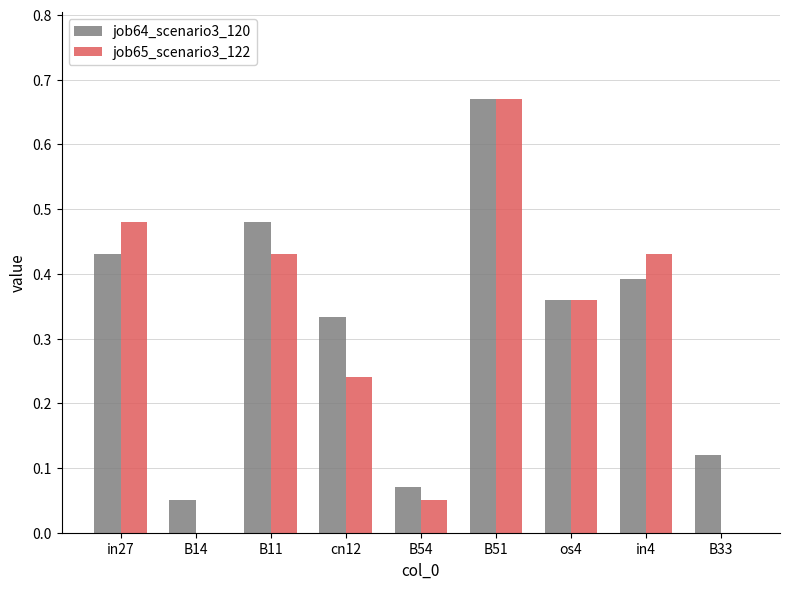

Between B11 and os4, which series saw the biggest shift?

job64_scenario3_120